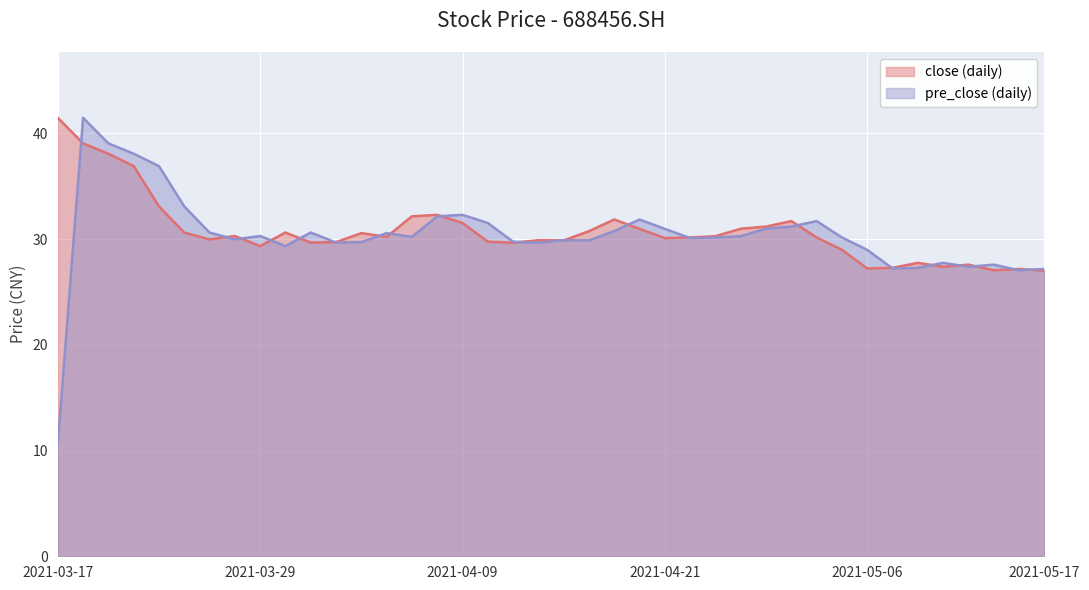

What is the total value across all series at 20210330?

60.0